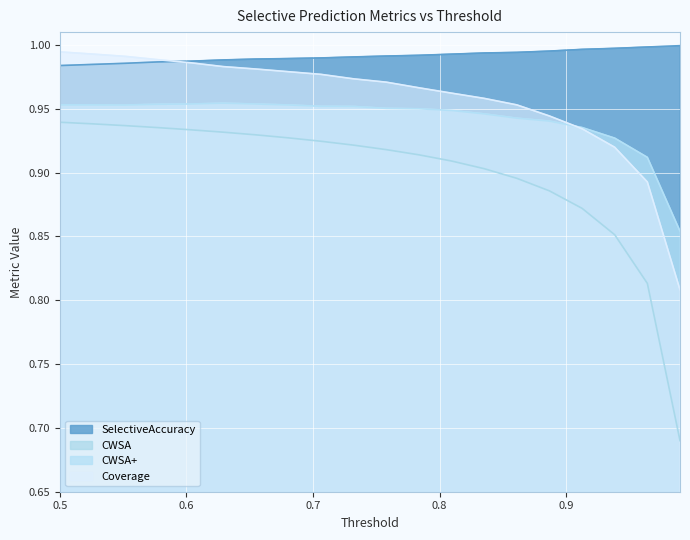

What is the value of the CWSA+ point at the 17th from the left?

0.9